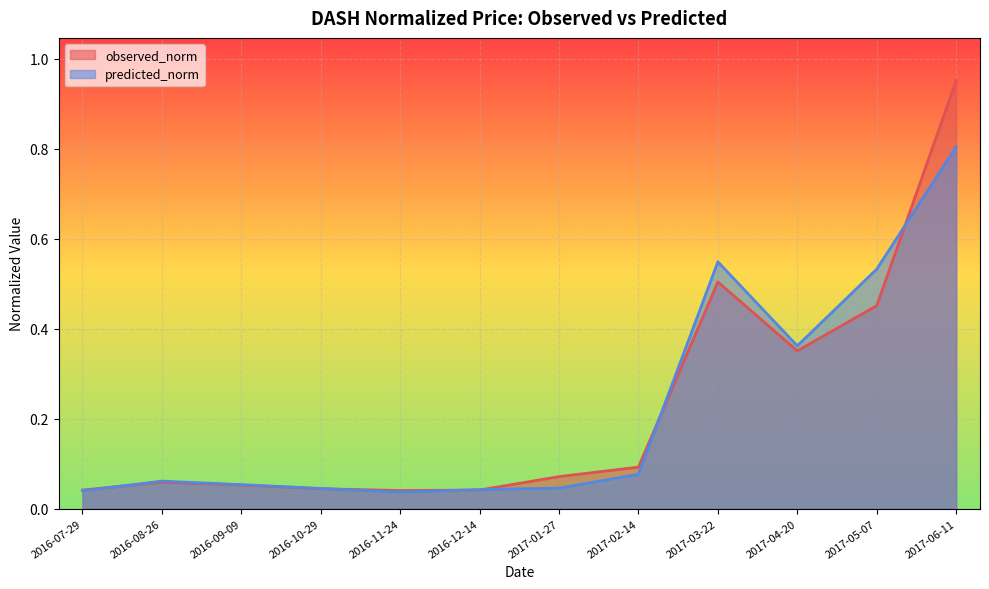

At which category does predicted_norm reach its first local valley?

2016-11-24